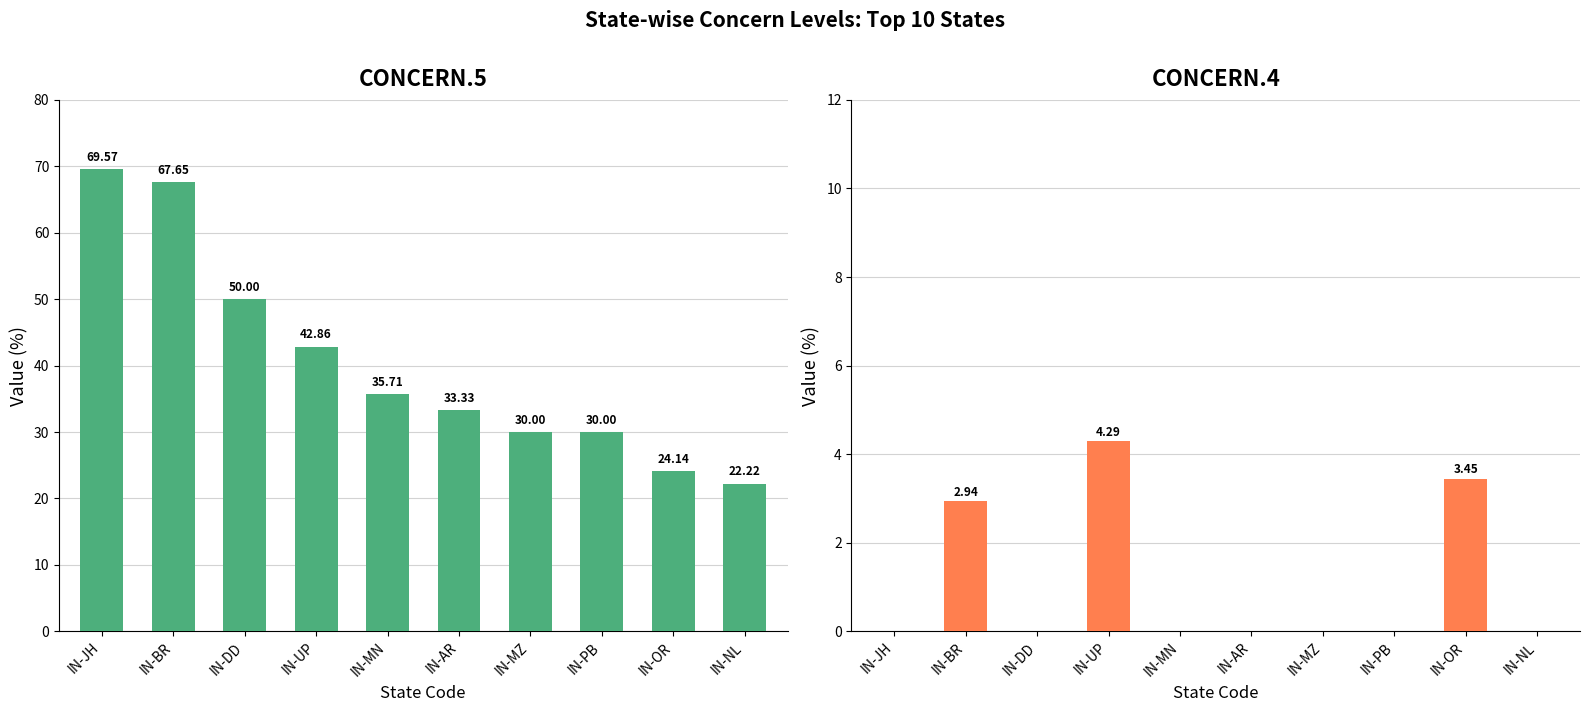

Are the bars grouped side by side (vs. stacked)?

Yes